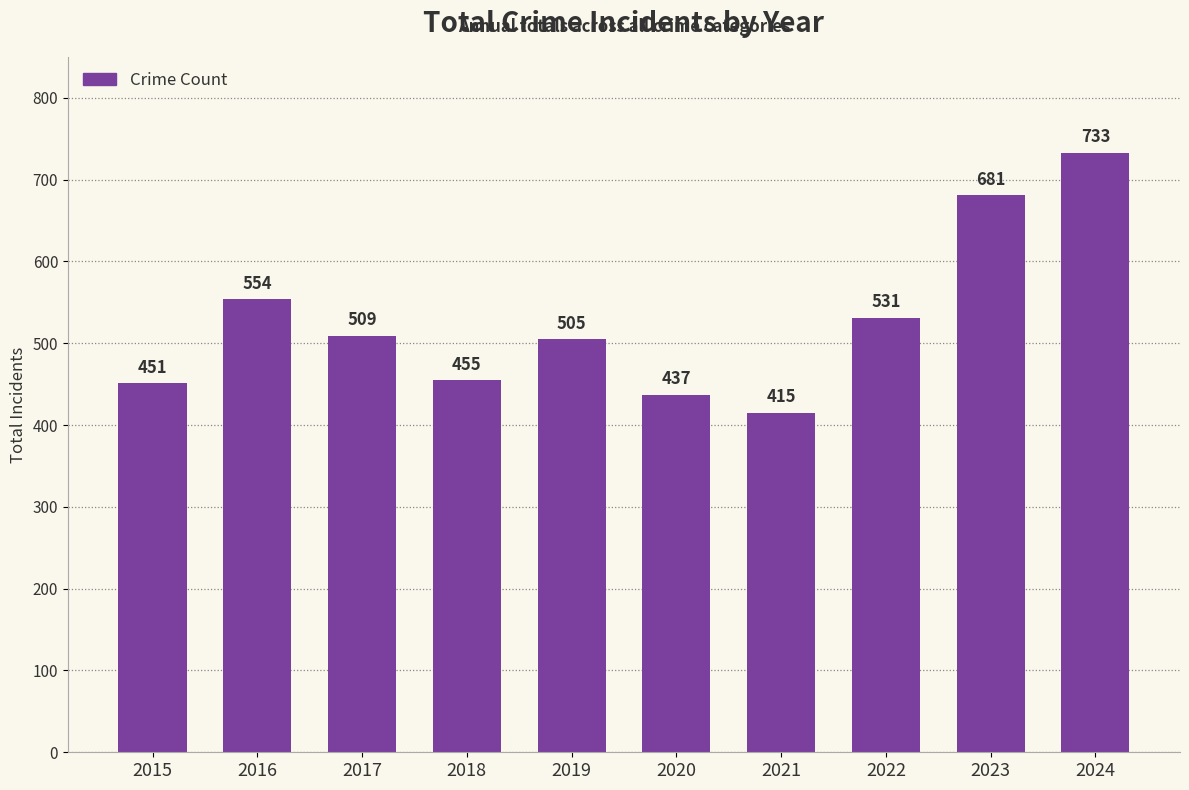

How many data points does each series have?

10